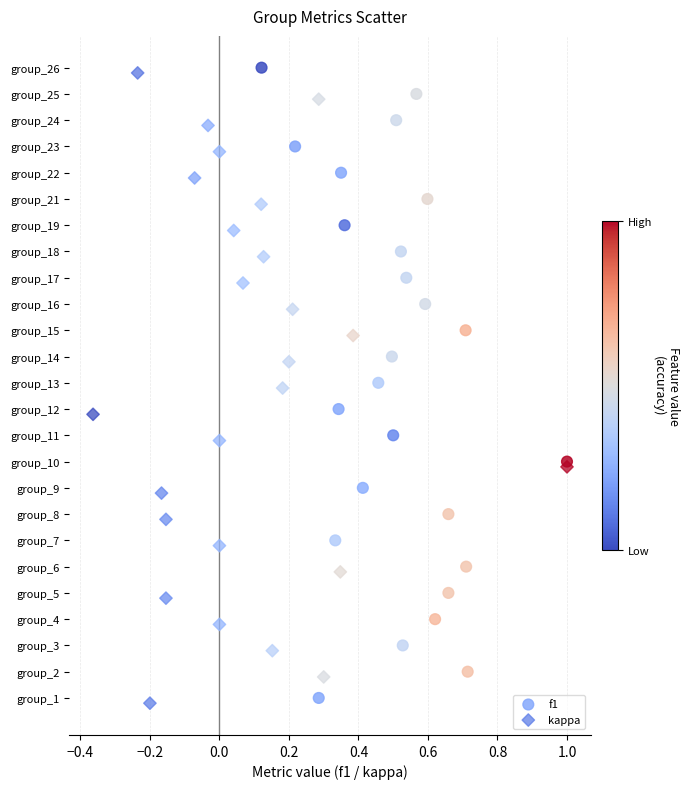

What are all the series names shown in the legend?

f1, kappa